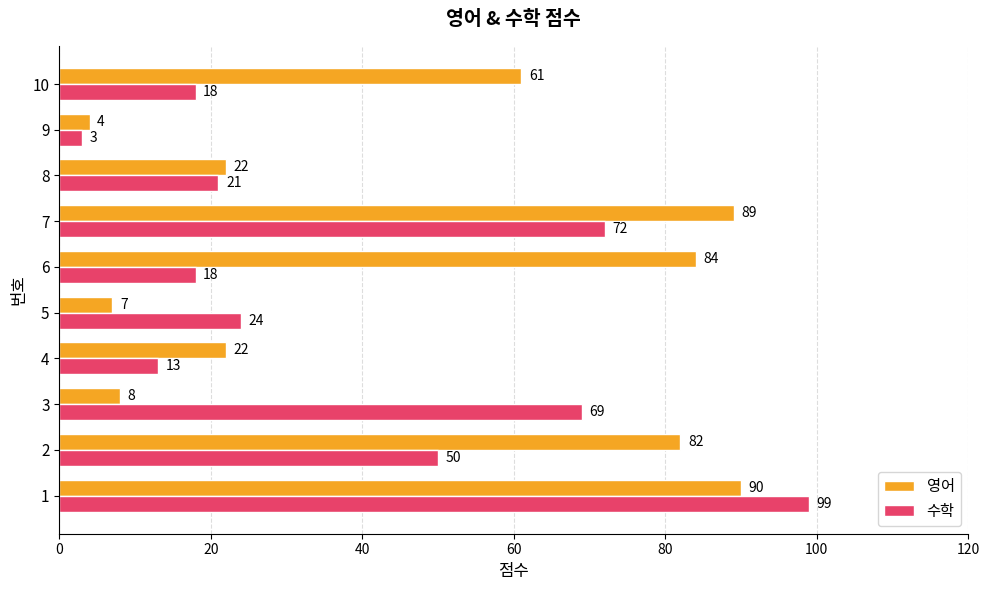

What is the difference between the 영어 values at 8 and 7?

67